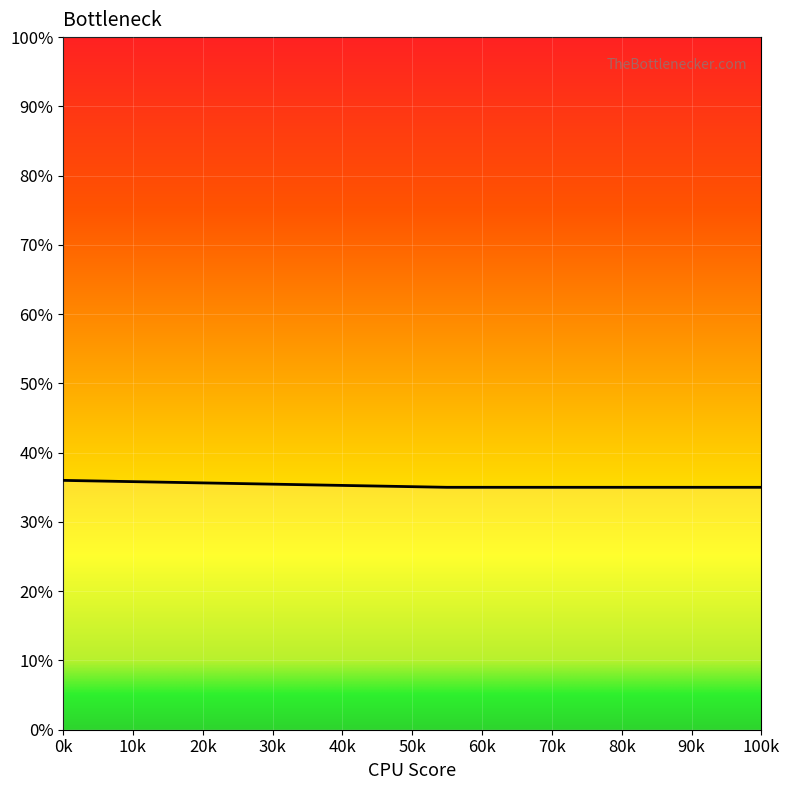

Does the chart have visible grid lines?

Yes